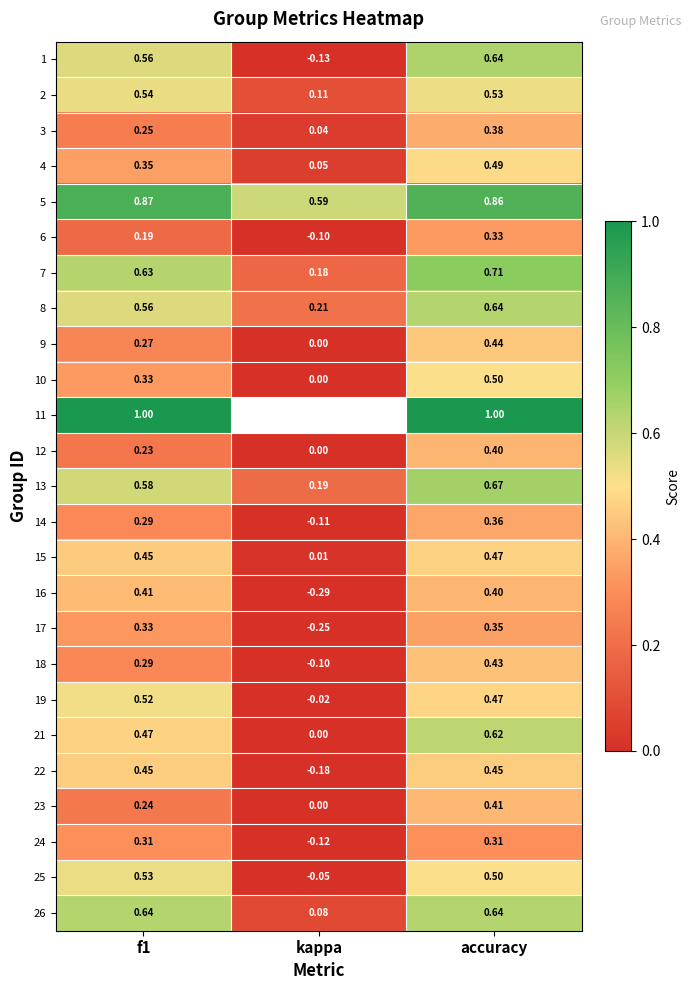

Count the 13 values in the range 0 to 1.

3